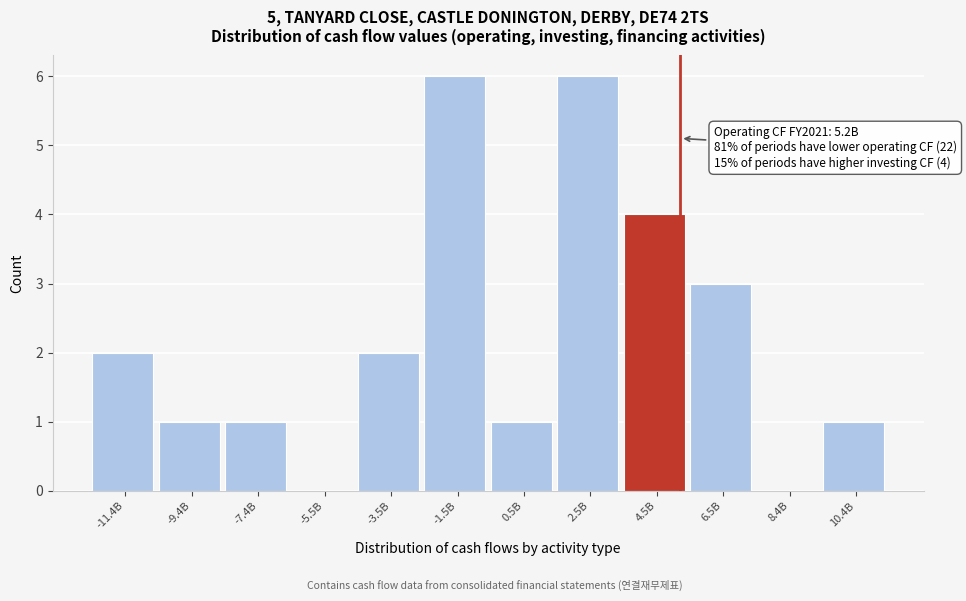

Reading left to right, extract all data points from this chart.

-11.4B=2	-9.4B=1	-7.4B=1	-5.5B=0	-3.5B=2	-1.5B=6	0.5B=1	2.5B=6	4.5B=4	6.5B=3	8.4B=0	10.4B=1